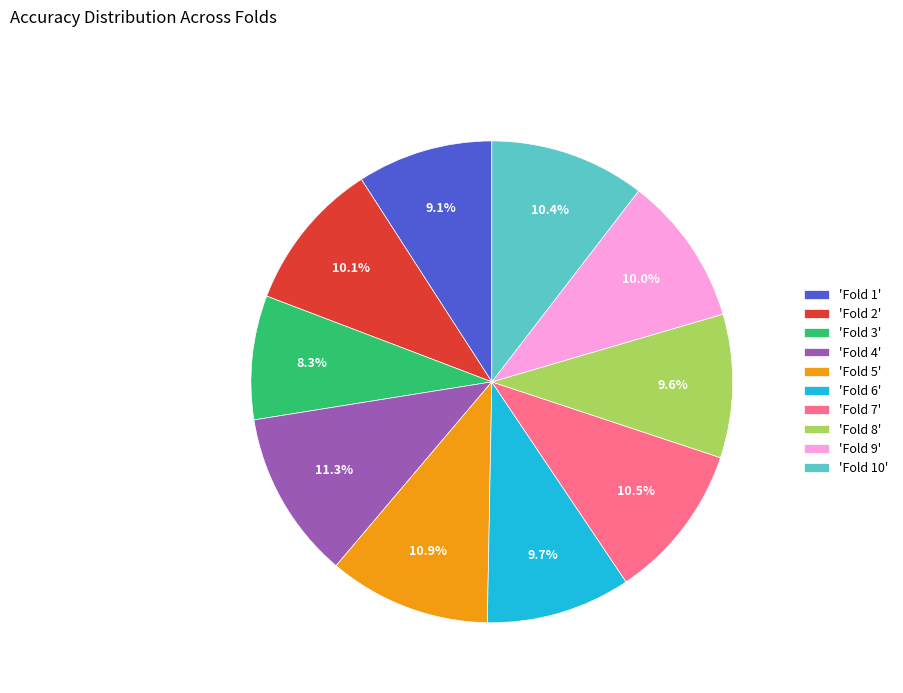

Is there any slice that represents more than half of the pie?

No